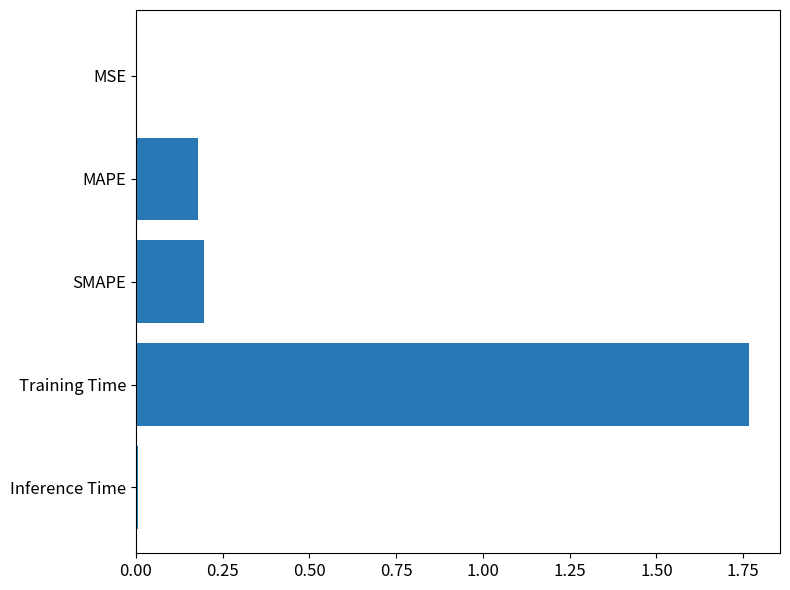

Which has a higher value, Inference Time or Training Time?

Training Time